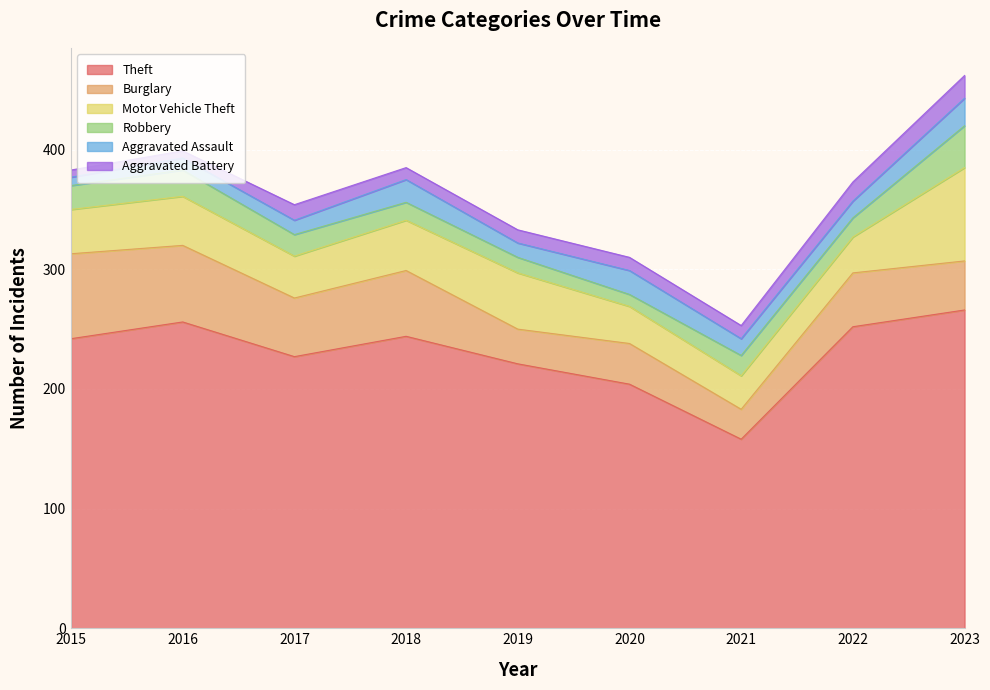

Which label corresponds to the smallest value in the chart?

2015